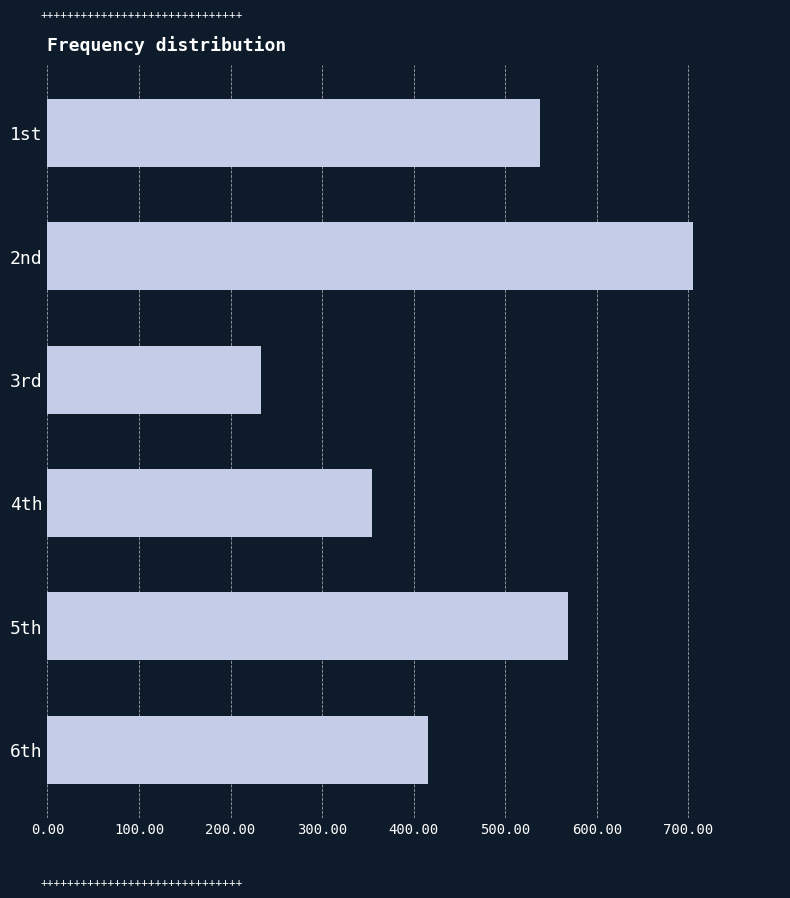

Rank the categories by value from lowest to highest.

3rd, 4th, 6th, 1st, 5th, 2nd